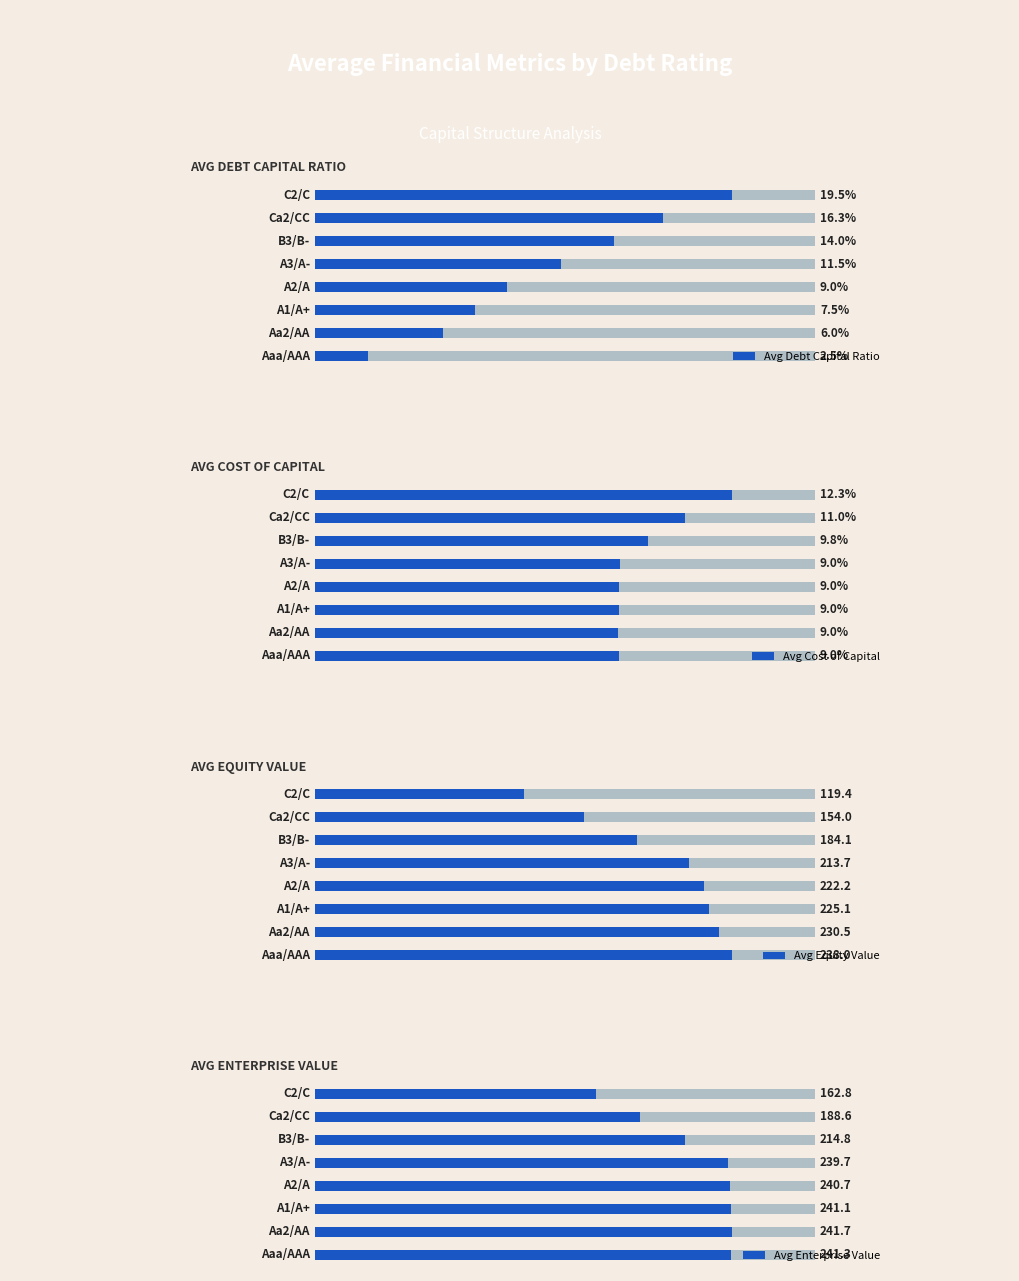

What is the lowest value of the Avg Enterprise Value series?

162.8